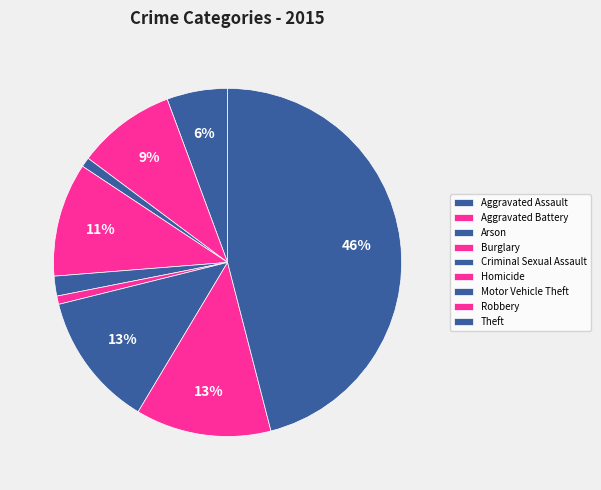

What percentage do Homicide and Criminal Sexual Assault together represent?

2.6%